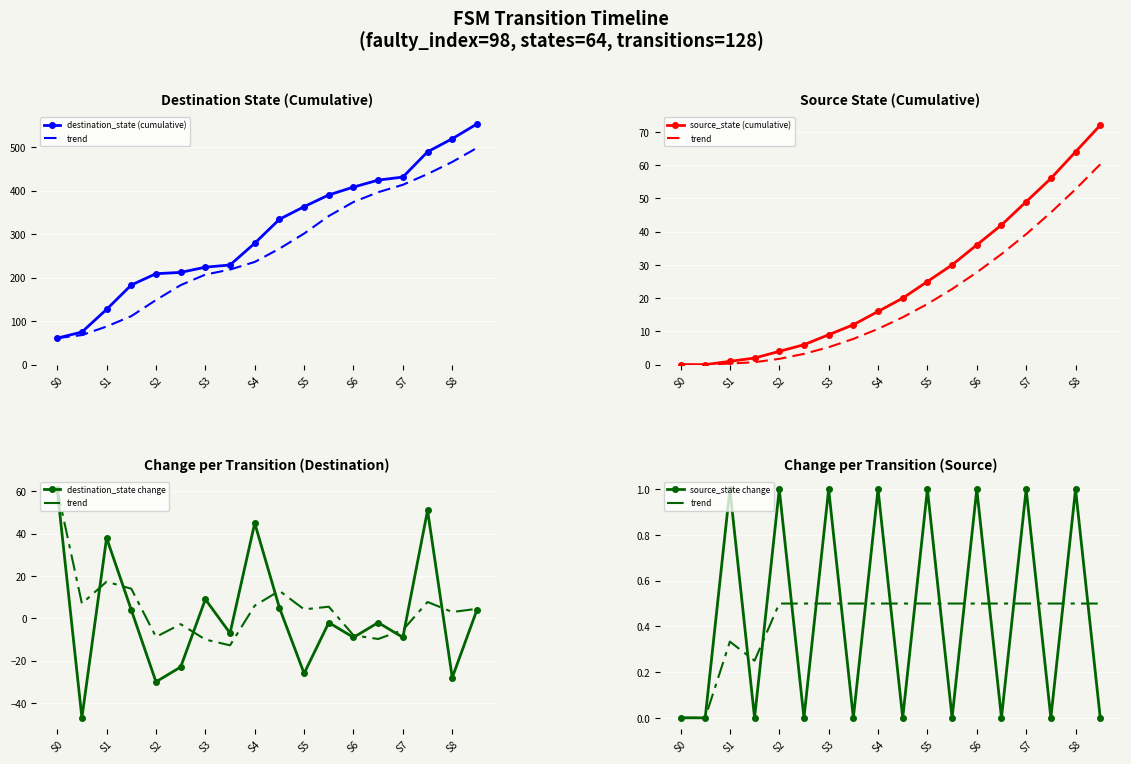

What is the spread (max minus min) of values at S0?

61.0